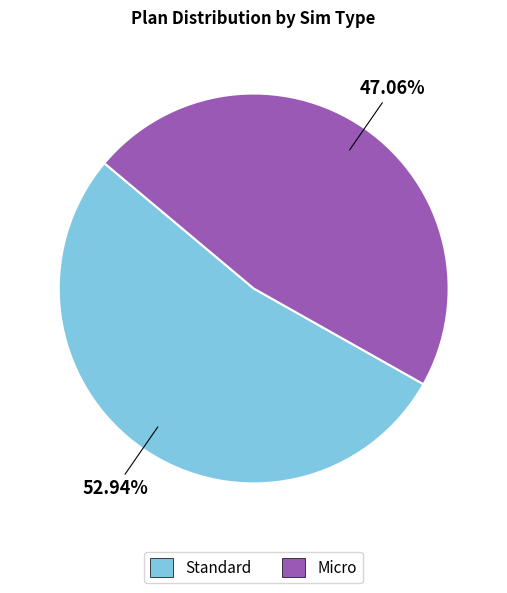

Which slice is the largest?

Standard